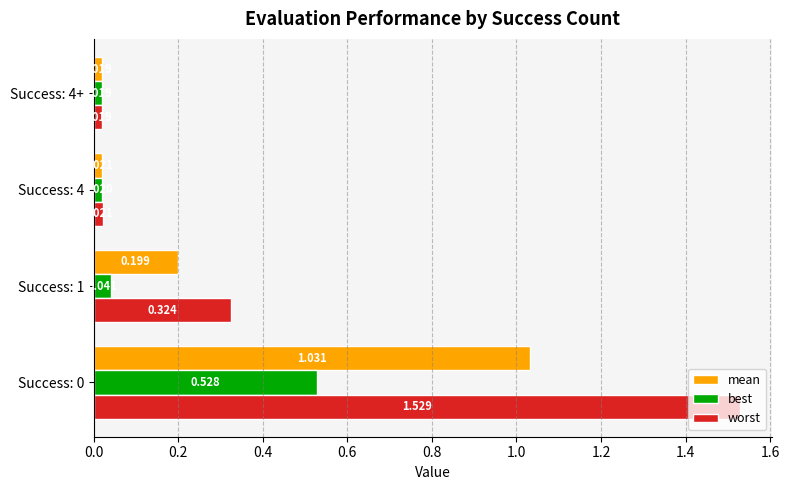

Which series has the largest range (max minus min)?

worst